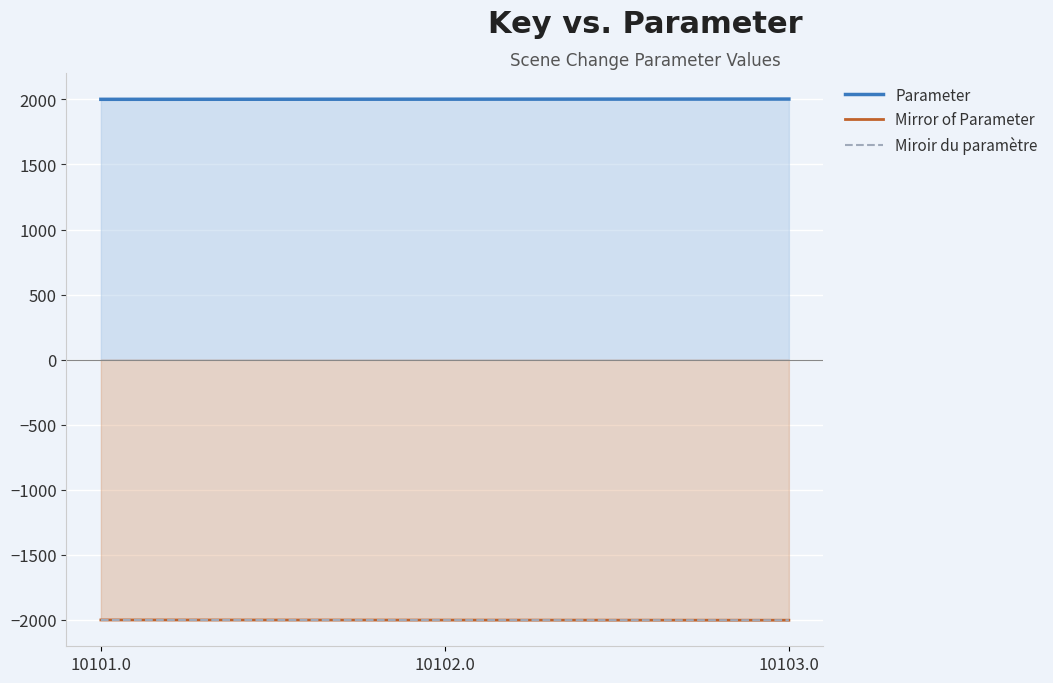

Which series has the largest total across all categories?

Parameter